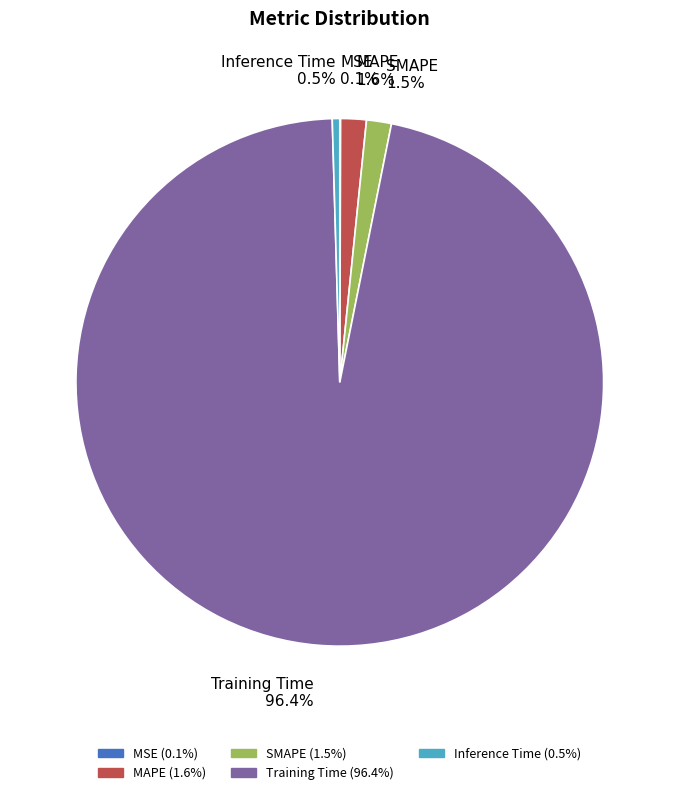

To the nearest percent, what is the difference between the largest and smallest slice percentages?

96%